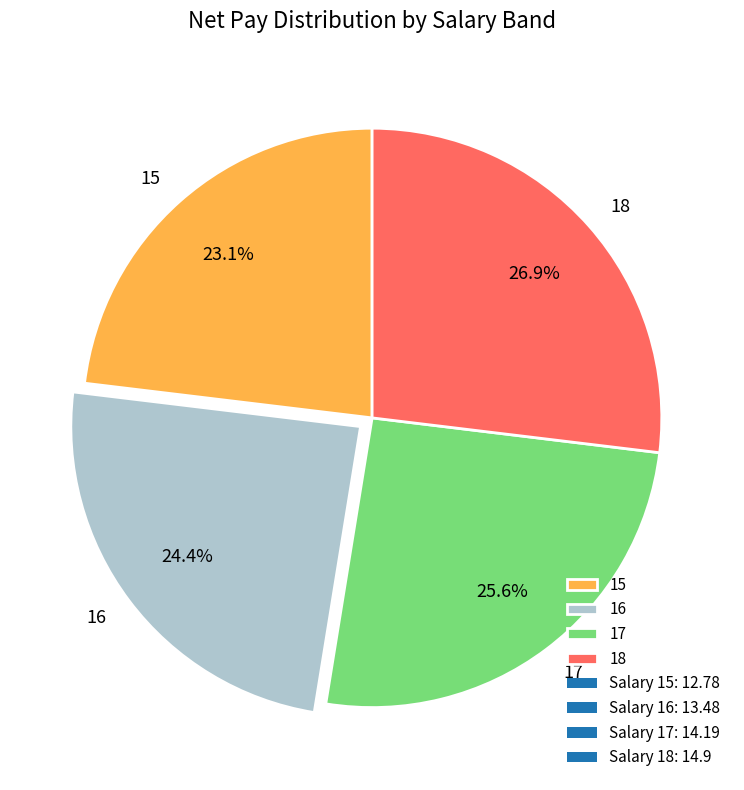

To the nearest percent, what is the combined percentage of 16 and 17?

50%